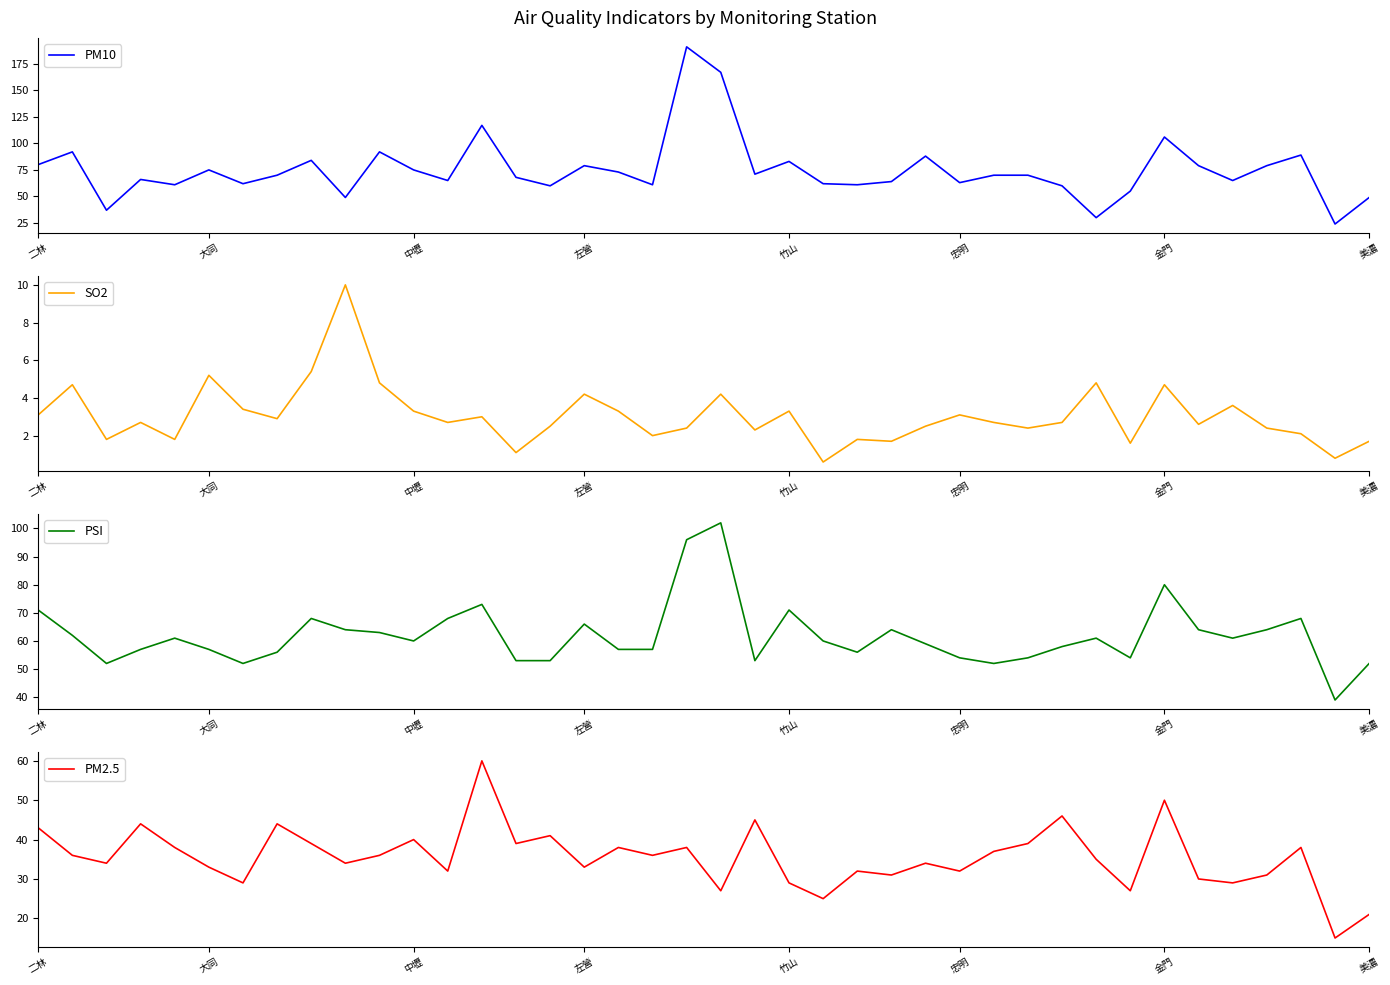

Is it true that PM10 equals 106 at 金門?

True